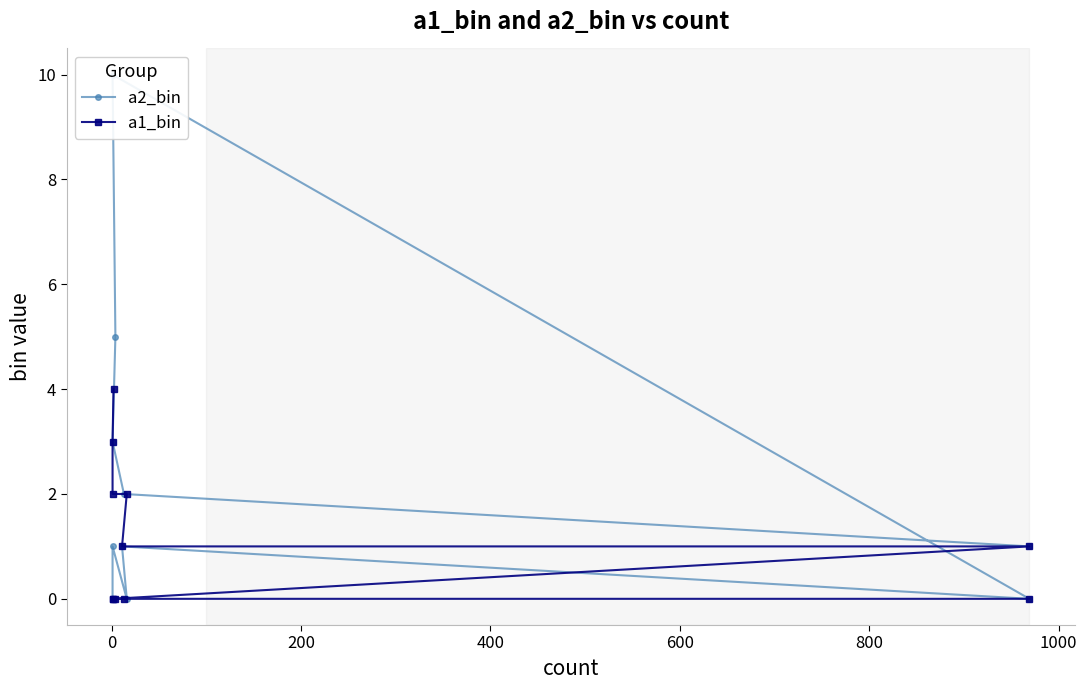

True or false: a2_bin and a1_bin cross at least once.

True